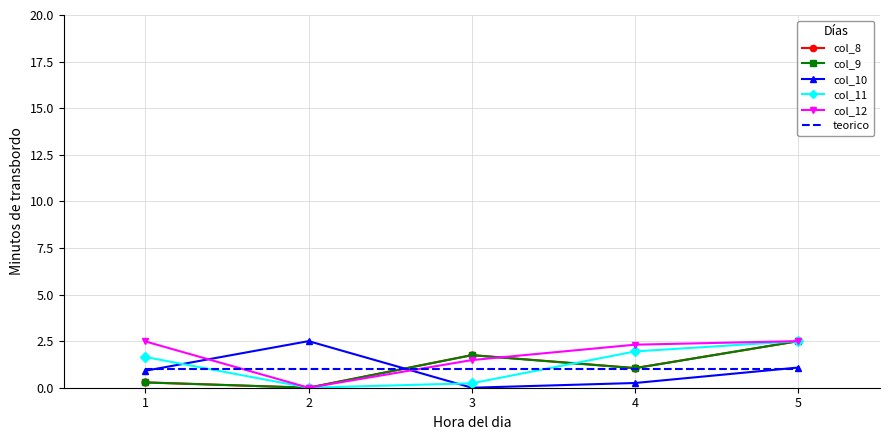

What is the difference between the highest and lowest values at 5?

1.5